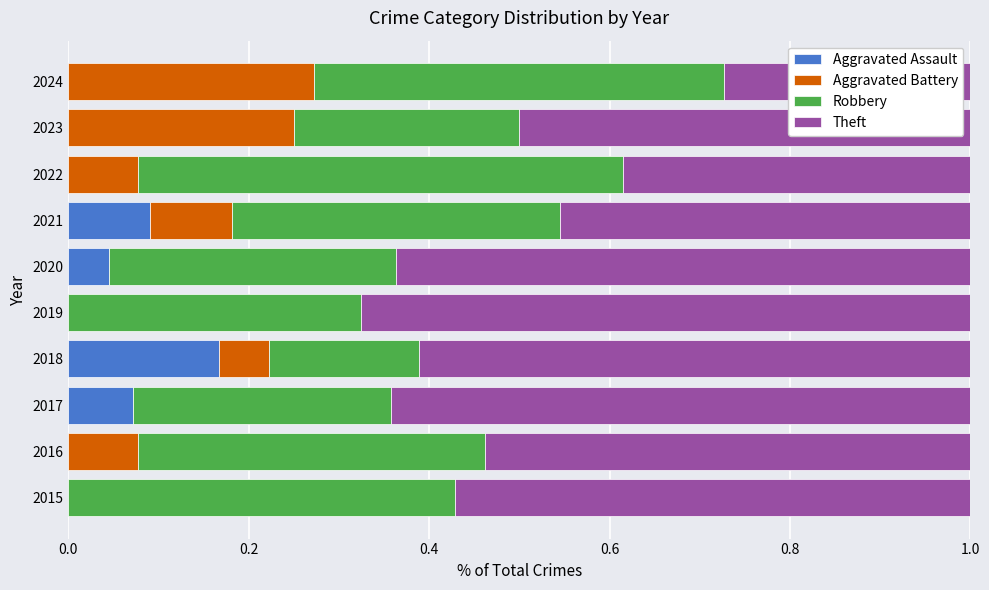

The value of Aggravated Assault at 2023 is 0.0. True or false?

True